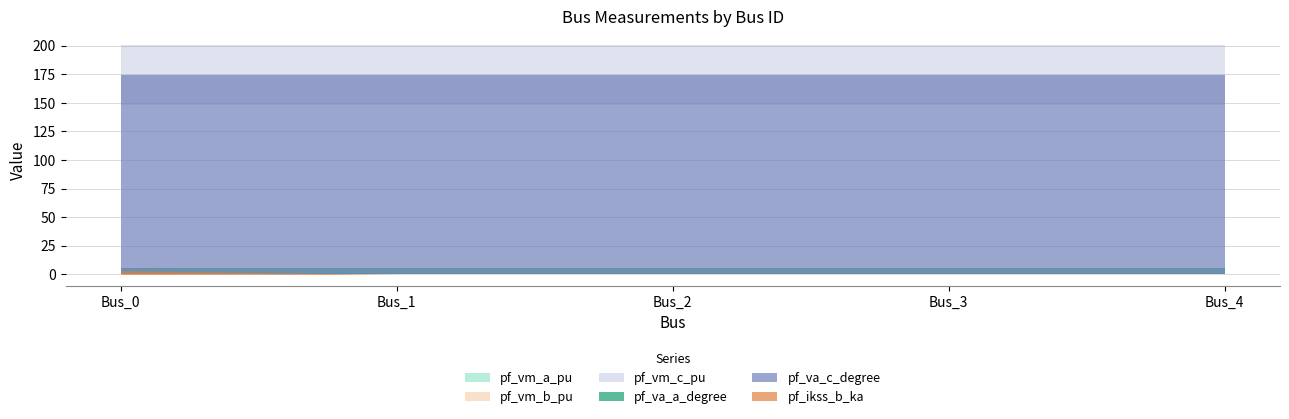

What is the value of the pf_va_a_degree point at the 5th from the left?

5.2